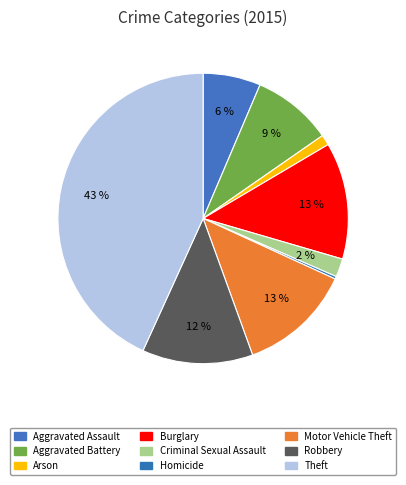

Rank the categories by value from lowest to highest.

Homicide, Arson, Criminal Sexual Assault, Aggravated Assault, Aggravated Battery, Robbery, Motor Vehicle Theft, Burglary, Theft